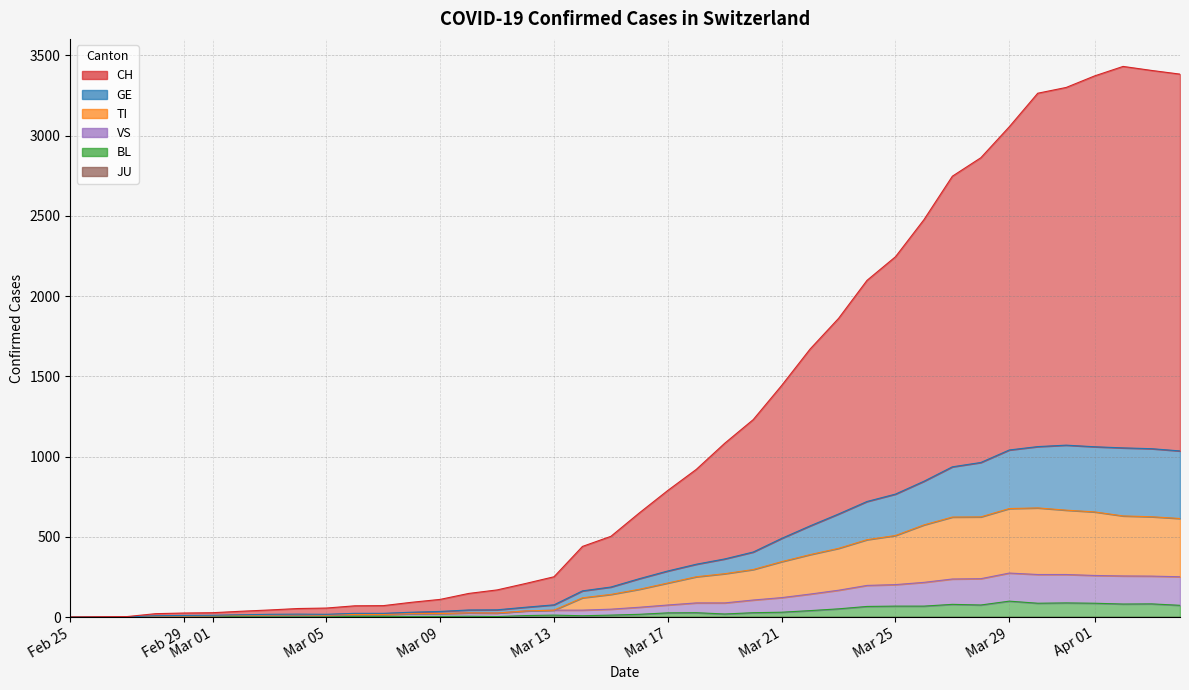

Which category has the lowest value across all series?

Feb 25